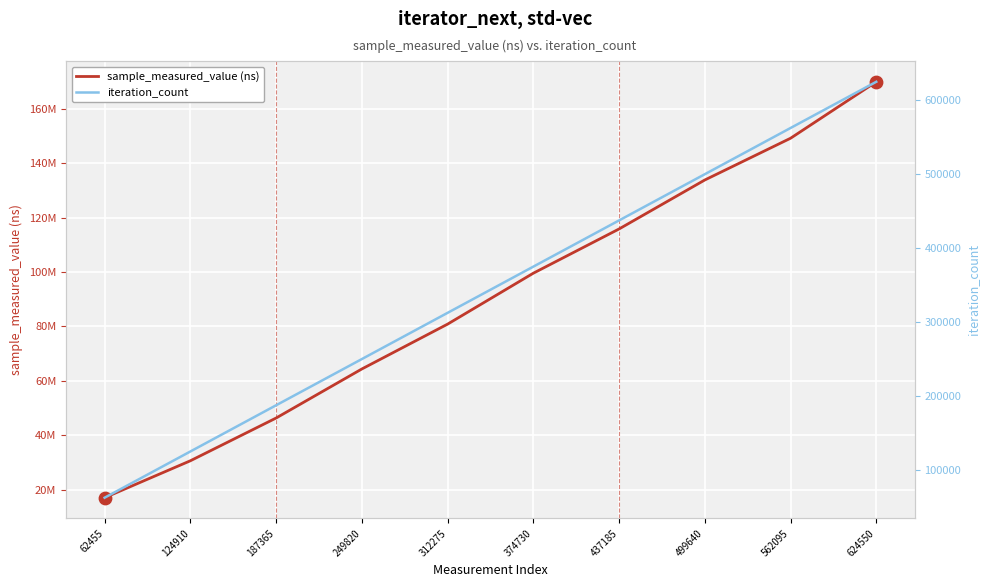

At which category is the sum across all series the highest?

624550